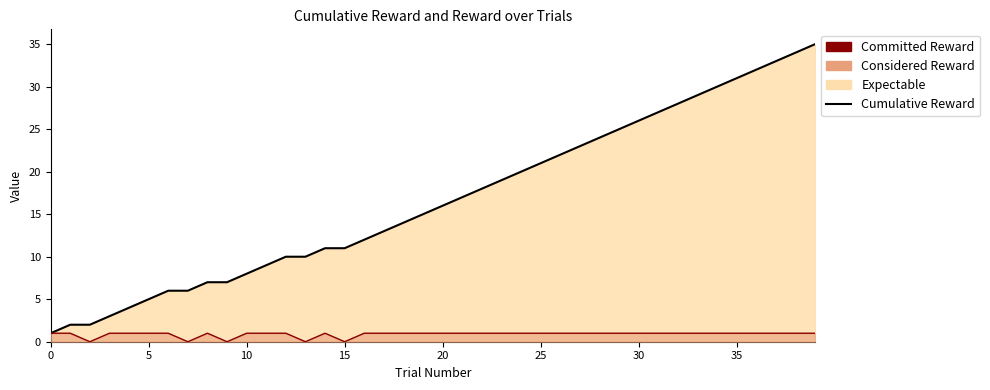

True or false: Cumulative Reward Line has more than 0 interior local peaks.

False